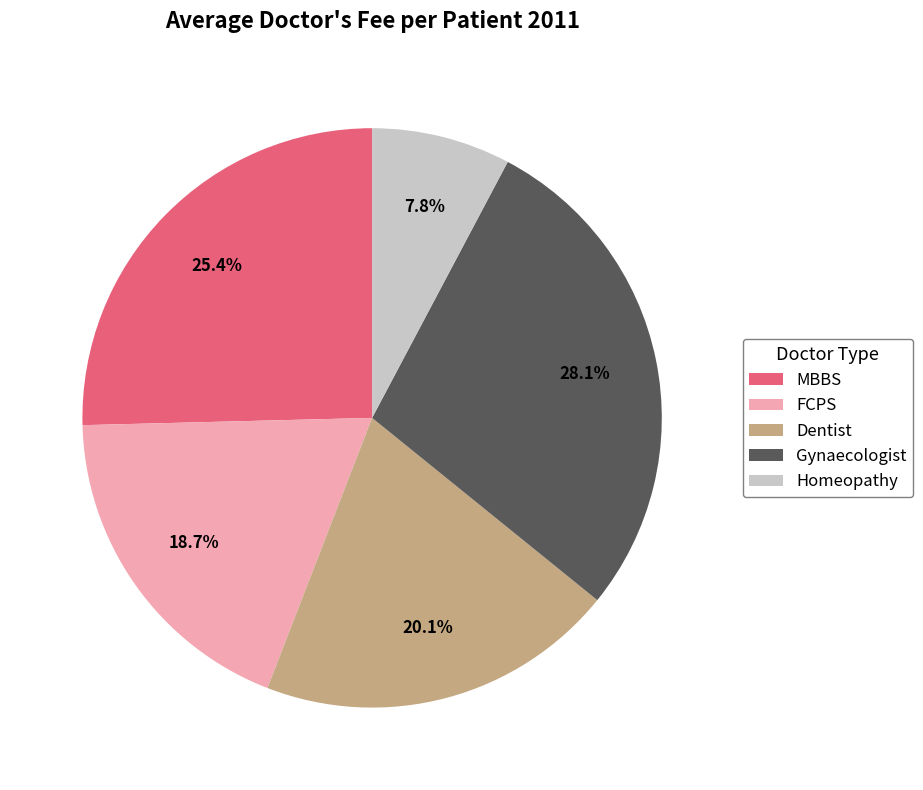

To the nearest percent, what percentage of the pie is Gynaecologist?

28%